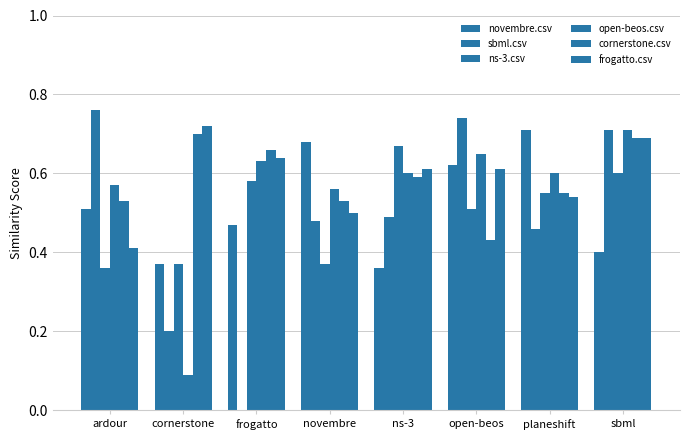

At which category is the sum across all series the highest?

sbml